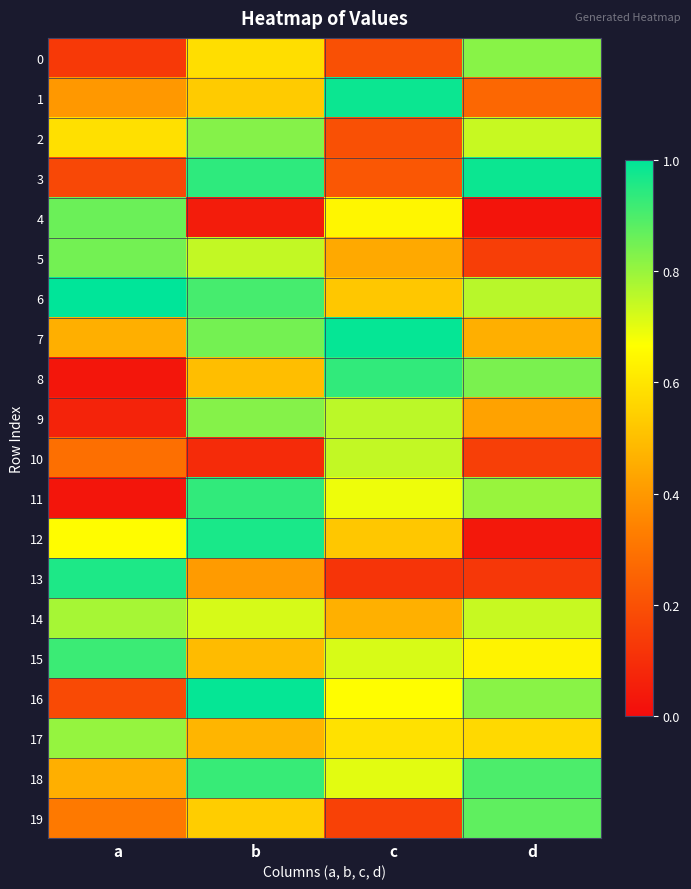

Which series has the largest range (max minus min)?

12